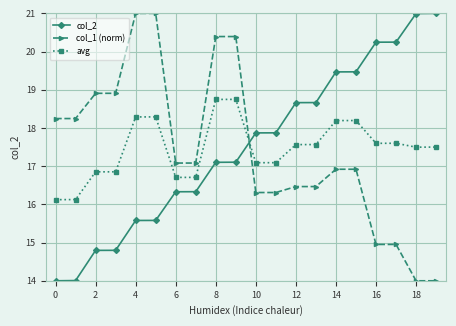

What is the sum of all col_1 (norm) values?

348.6